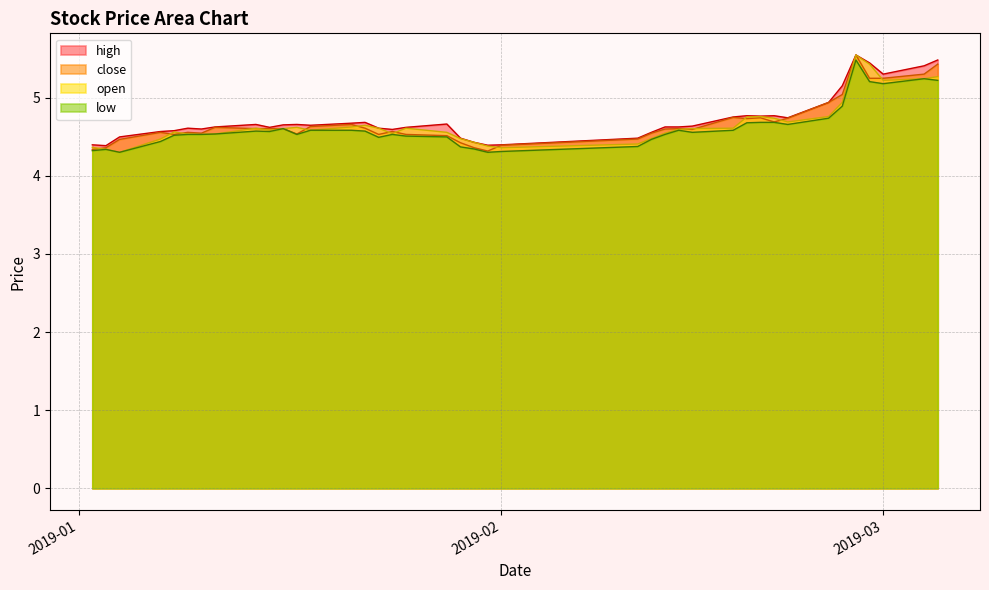

What is the lowest value of the open series?

4.3